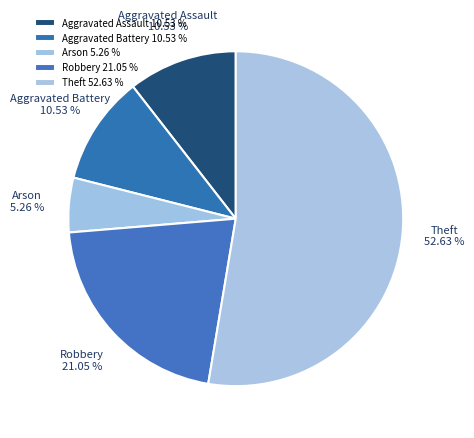

Is the sum of Robbery 21.05 % and Arson 5.26 % greater than half?

No